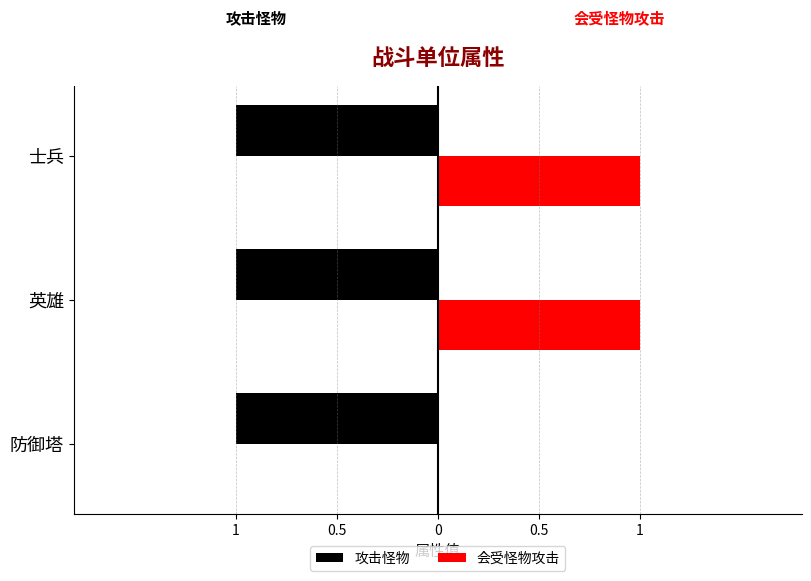

What is the maximum value shown in the chart?

1.0